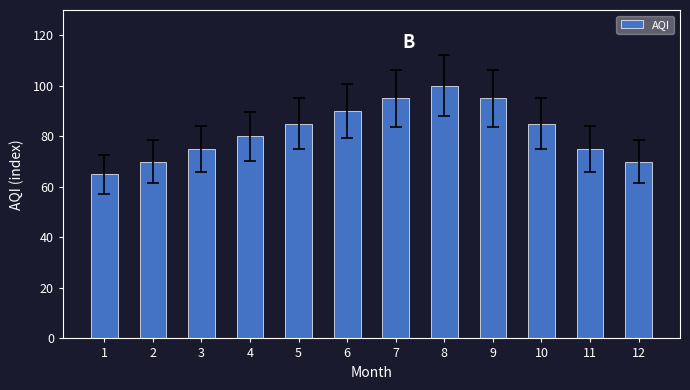

What is the approximate value at 1, to the nearest 5?

65